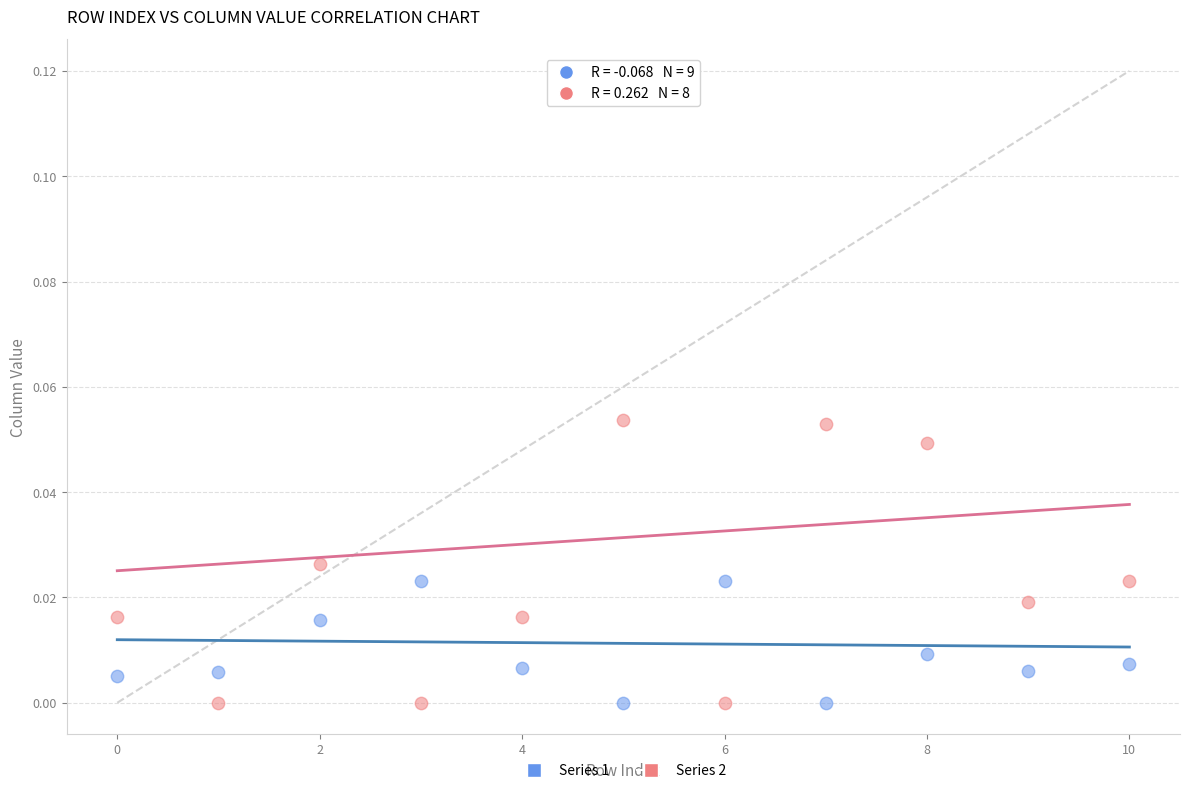

Which series contains the highest Y value?

Series 2